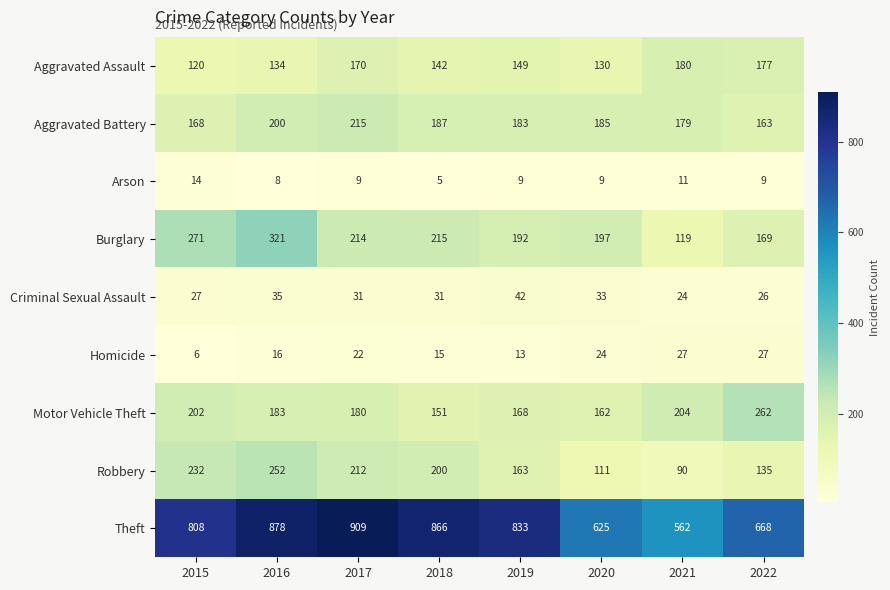

What is the minimum value for Arson?

5